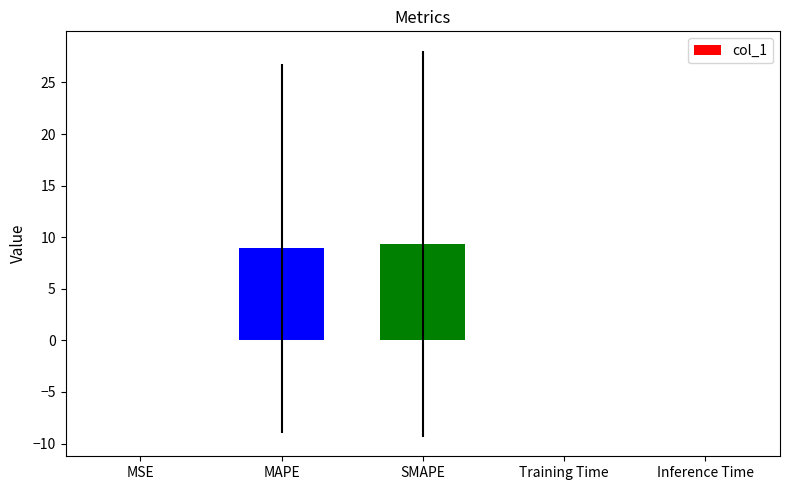

What is the sum of all values?

18.3